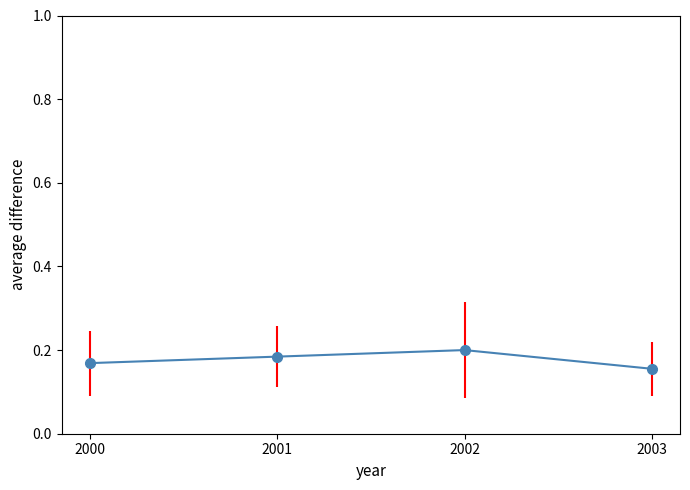

Does the chart display data point markers on the line(s)?

Yes